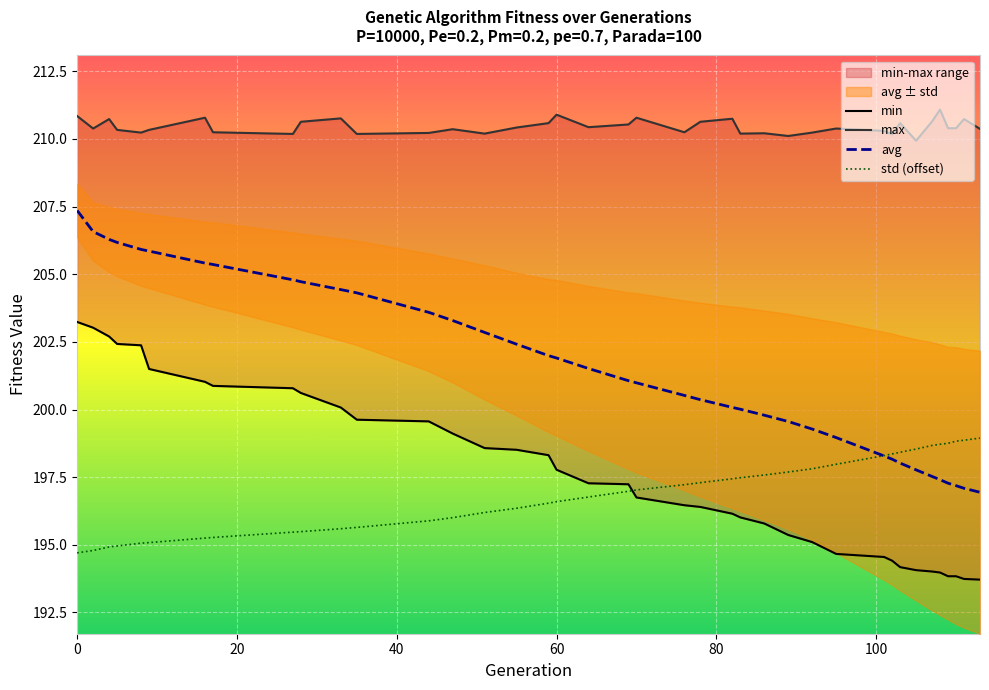

What is the lowest value of the std (offset) series?

194.7